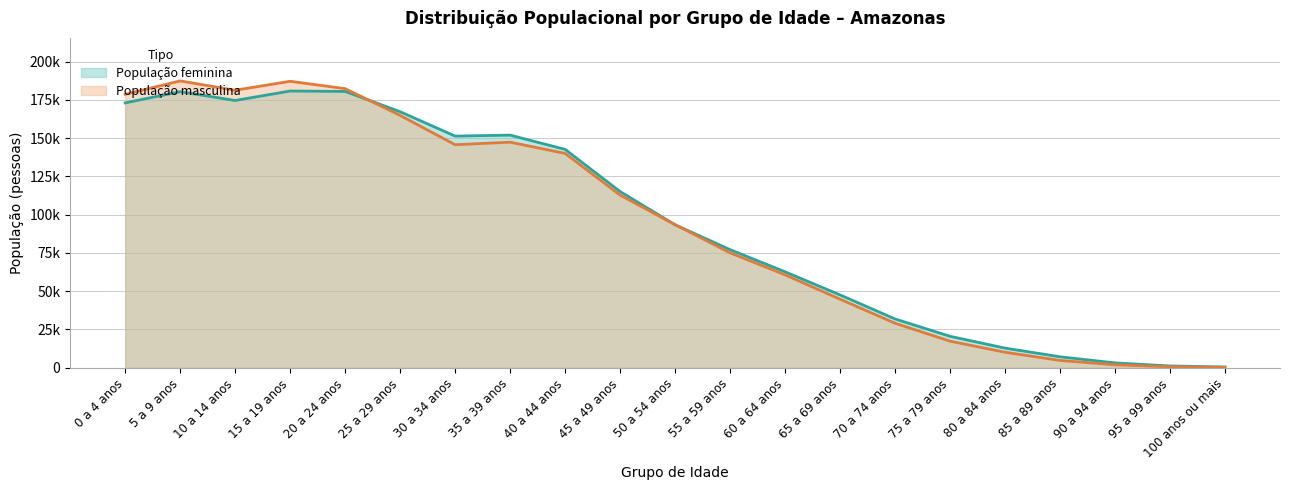

Which series has the widest spread of values?

População masculina